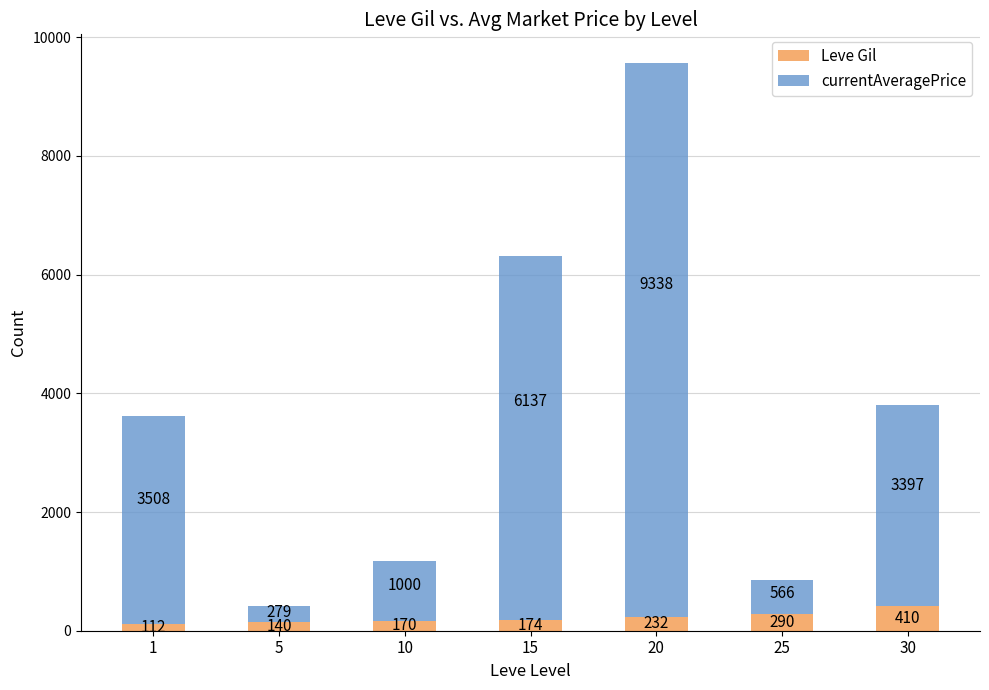

What is the value of the Leve Gil bar at the 4th from the left?

174